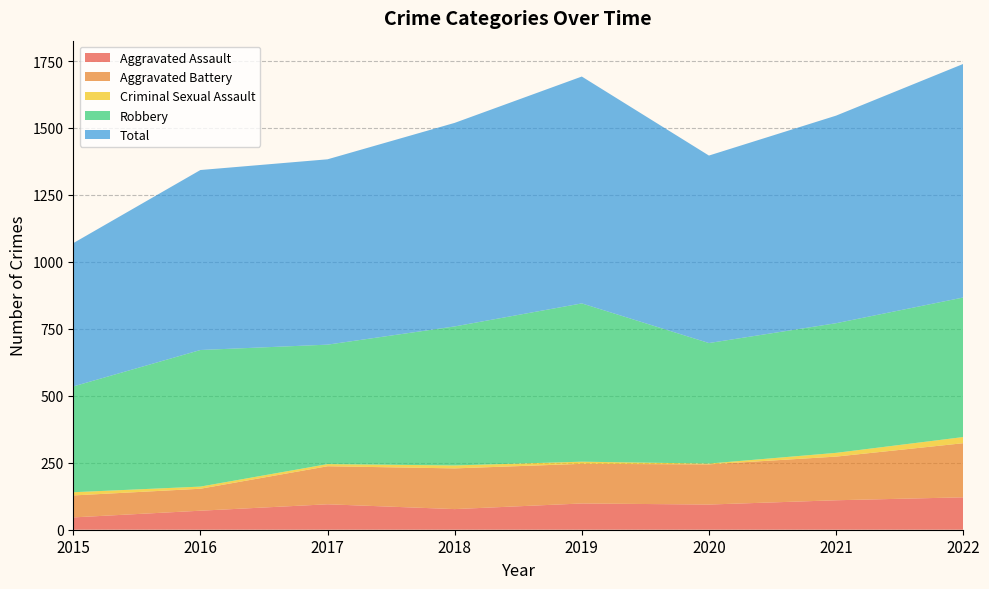

Reading right to left, extract all data points from this chart.

Aggravated Assault: 2022=121	2021=110	2020=94	2019=98	2018=77	2017=95	2016=71	2015=46
Aggravated Battery: 2022=202	2021=163	2020=150	2019=148	2018=152	2017=142	2016=82	2015=82
Criminal Sexual Assault: 2022=23	2021=14	2020=3	2019=8	2018=11	2017=8	2016=8	2015=12
Robbery: 2022=521	2021=484	2020=450	2019=591	2018=519	2017=446	2016=510	2015=395
Total: 2022=872	2021=775	2020=700	2019=847	2018=760	2017=692	2016=672	2015=535